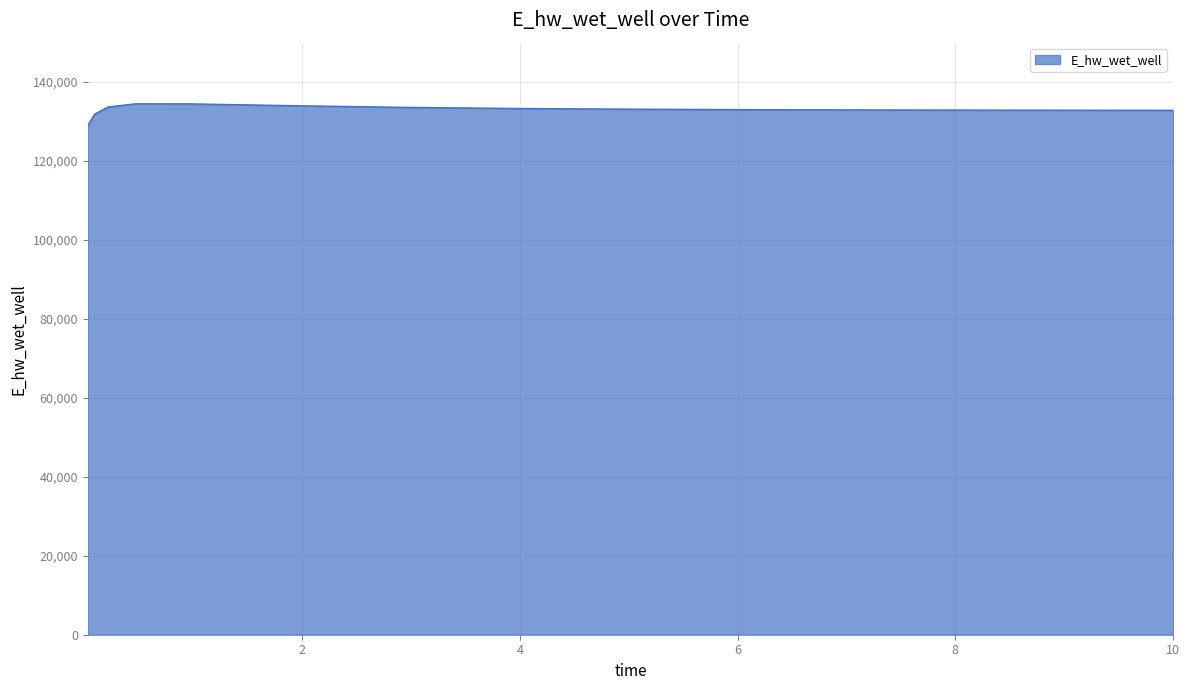

True or false: the data has more than 0 interior local peaks.

True